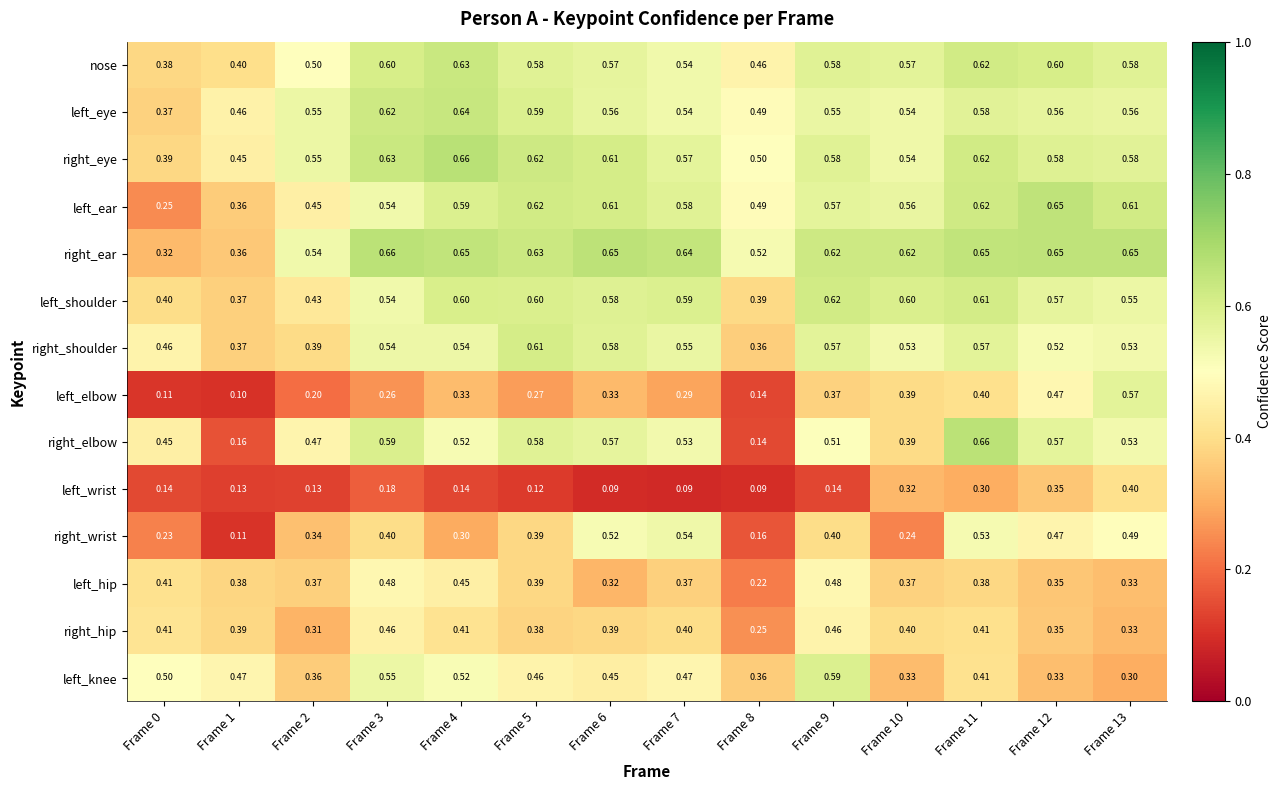

How many data points does each series have?

14